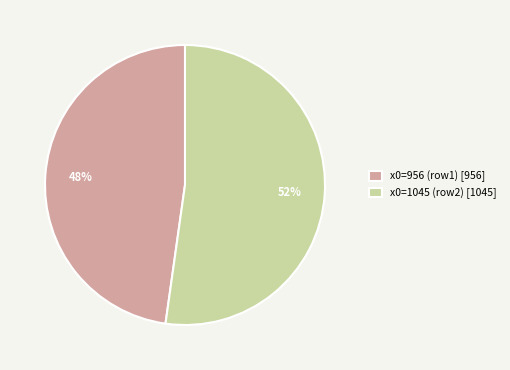

Is x0=1045 (row2) [1045] the majority of the pie?

Yes